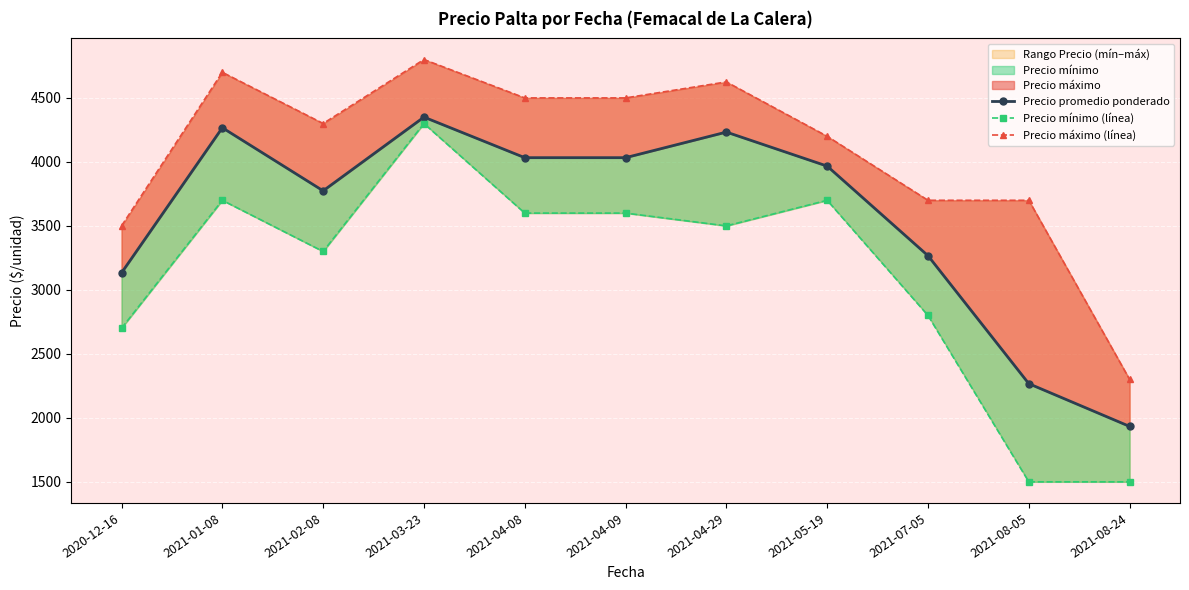

List the series in order of their peak value, lowest first.

Precio mínimo (línea), Precio promedio ponderado, Precio máximo (línea)